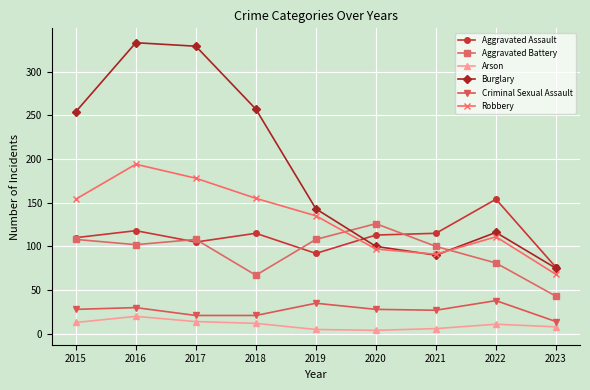

True or false: Criminal Sexual Assault and Aggravated Assault cross at least once.

False